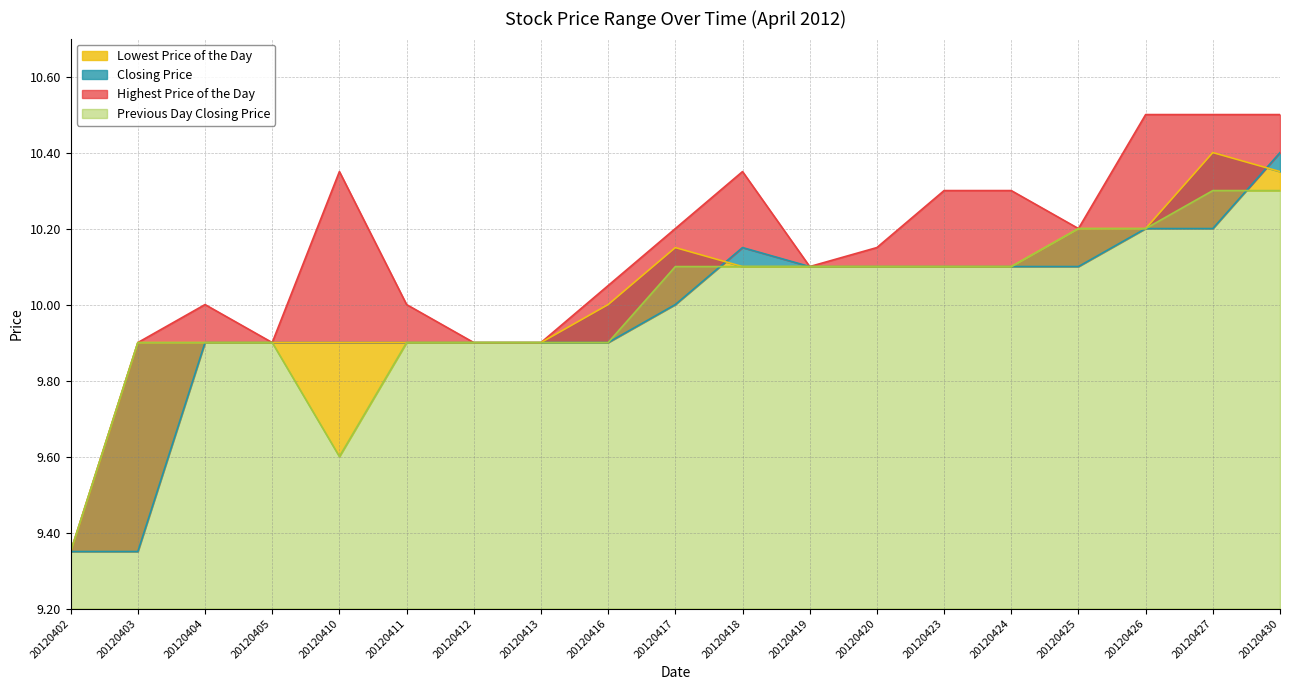

Reading left to right, what are all the values shown in this chart?

Lowest Price of the Day: 9.3	9.9	9.9	9.9	9.6	9.9	9.9	9.9	9.9	10.1	10.1	10.1	10.1	10.1	10.1	10.2	10.2	10.3	10.3
Closing Price: 9.3	9.9	9.9	9.9	9.9	9.9	9.9	9.9	10.0	10.2	10.1	10.1	10.1	10.1	10.1	10.2	10.2	10.4	10.3
Previous Day Closing Price: 9.3	9.3	9.9	9.9	9.9	9.9	9.9	9.9	9.9	10.0	10.2	10.1	10.1	10.1	10.1	10.1	10.2	10.2	10.4
Highest Price of the Day: 9.3	9.9	10.0	9.9	10.3	10.0	9.9	9.9	10.1	10.2	10.3	10.1	10.2	10.3	10.3	10.2	10.5	10.5	10.5